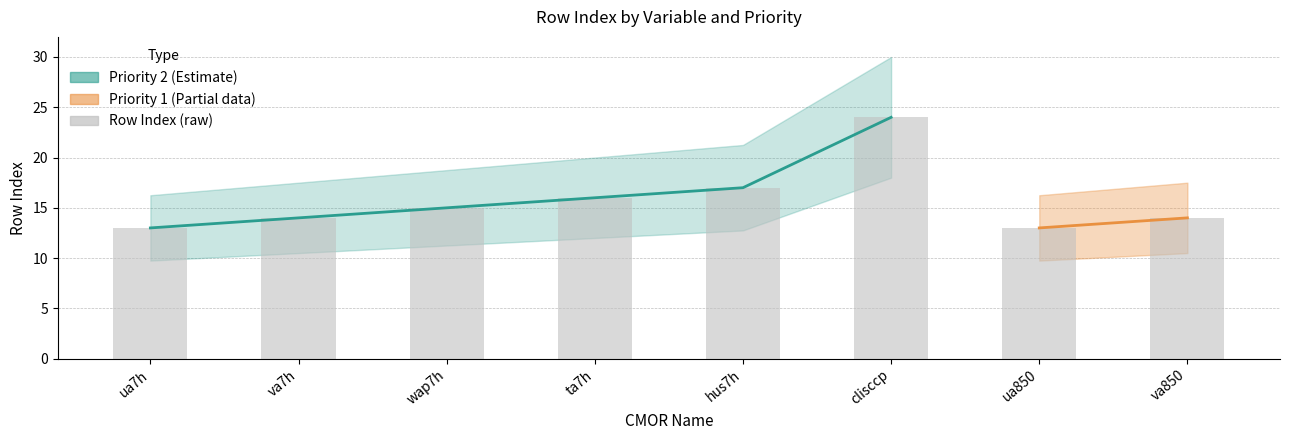

What is the approximate value at ua850, to the nearest 5?

15